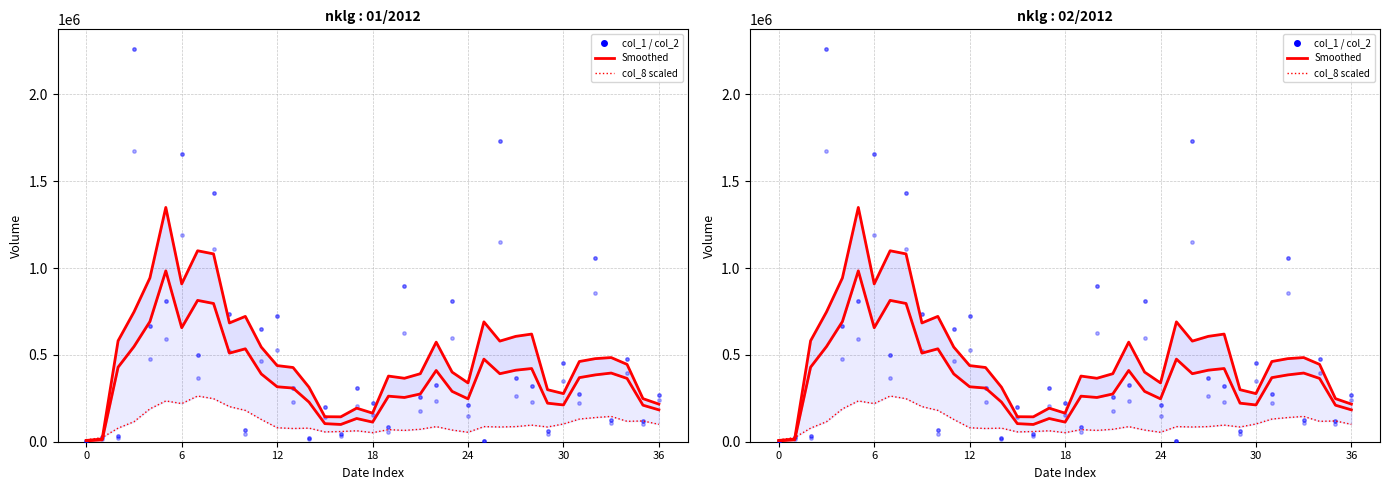

Which series has the largest Y range (max minus min)?

col_1